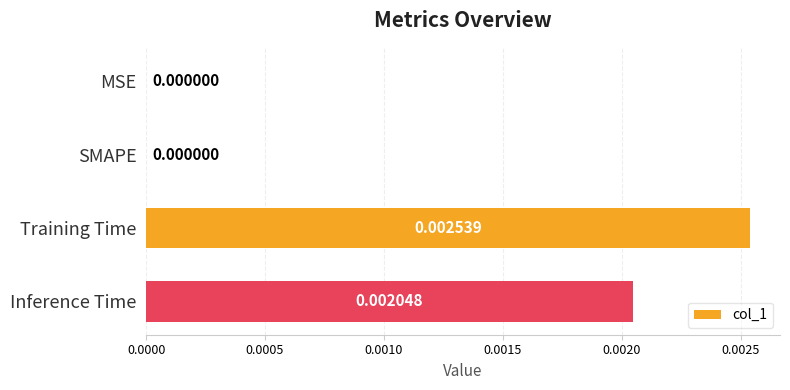

At which category does the chart reach its peak across all series?

Training Time